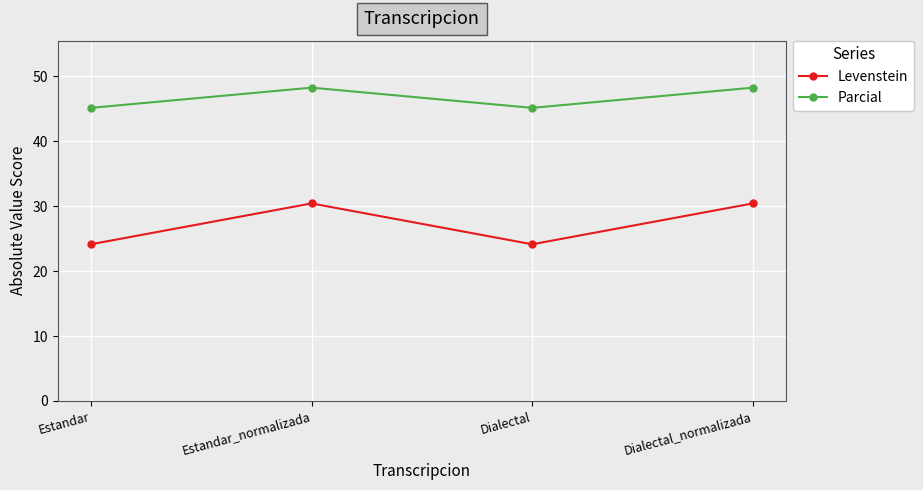

True or false: Levenstein and Parcial cross at least once.

False